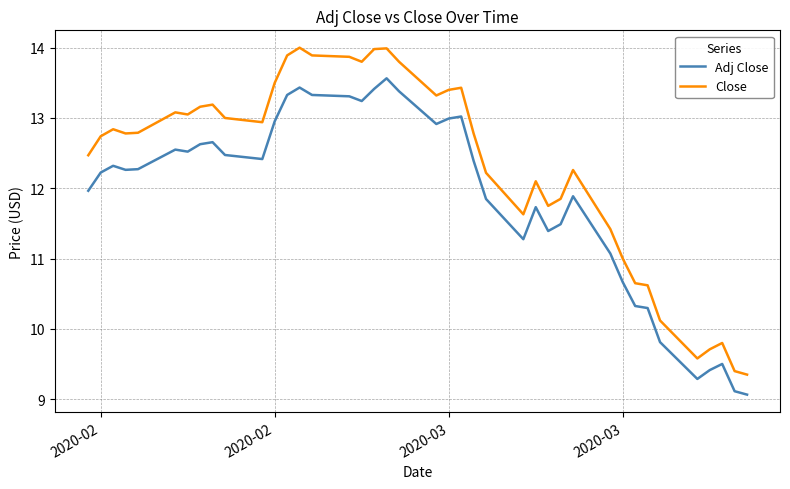

What is the maximum value for Adj Close?

13.6